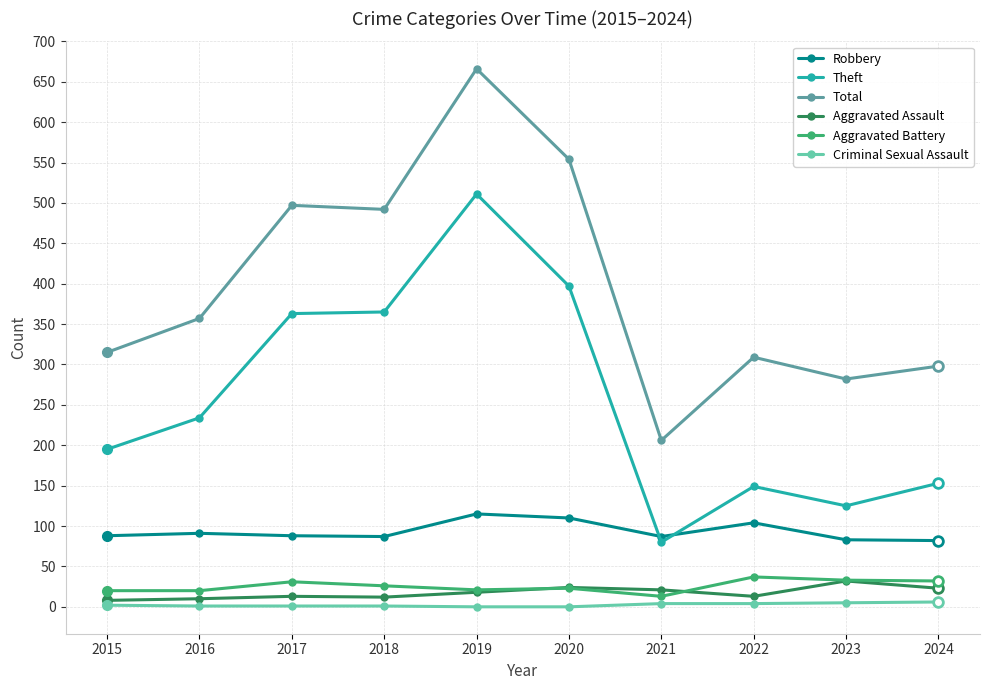

Count the number of categories in the chart.

10